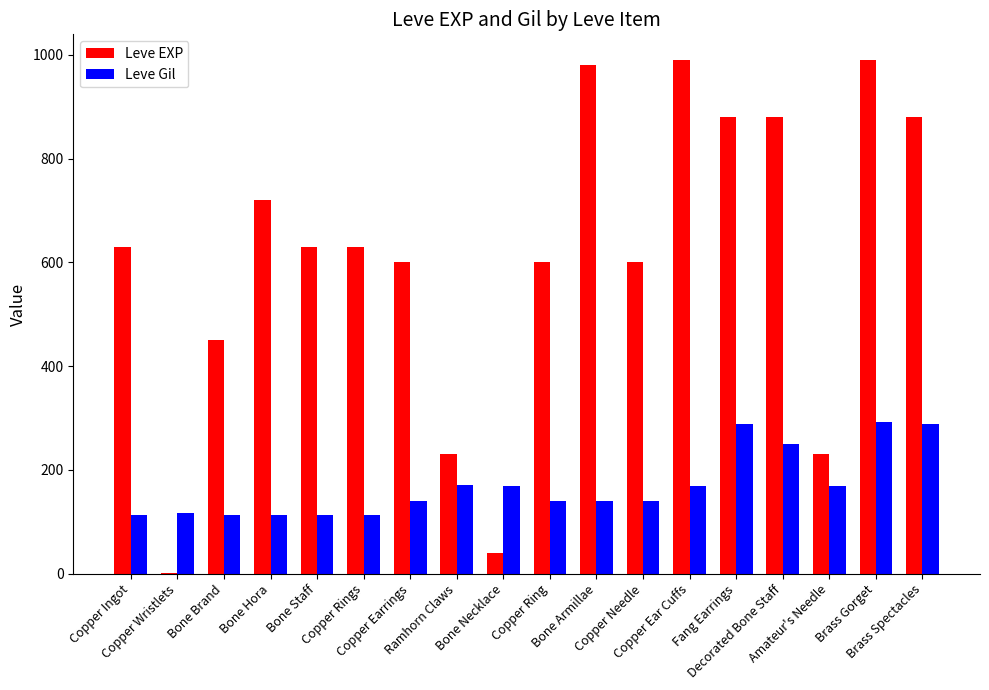

Which series has the largest total across all categories?

Leve EXP